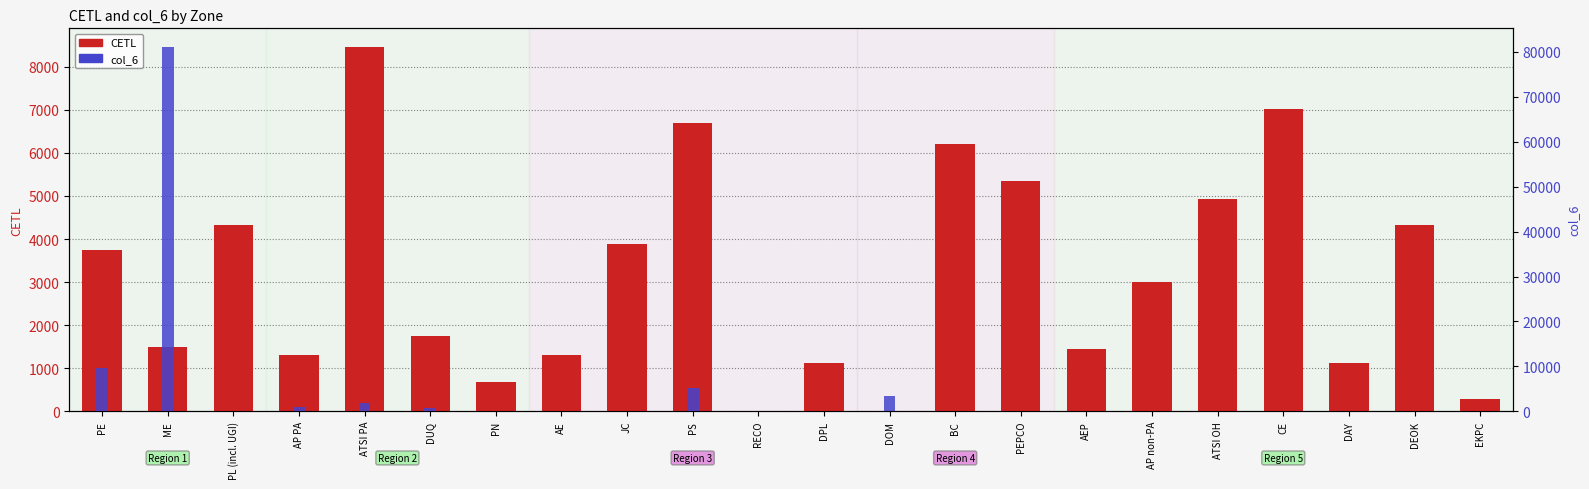

What is the label of the 2nd bar from the left?

ME